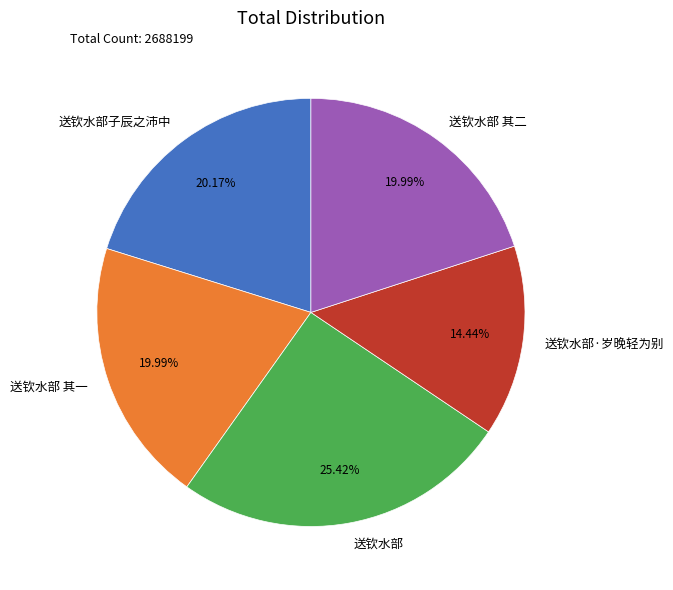

What is the ratio of the value at 送钦水部 其一 to the value at 送钦水部·岁晚轻为别?

1.4